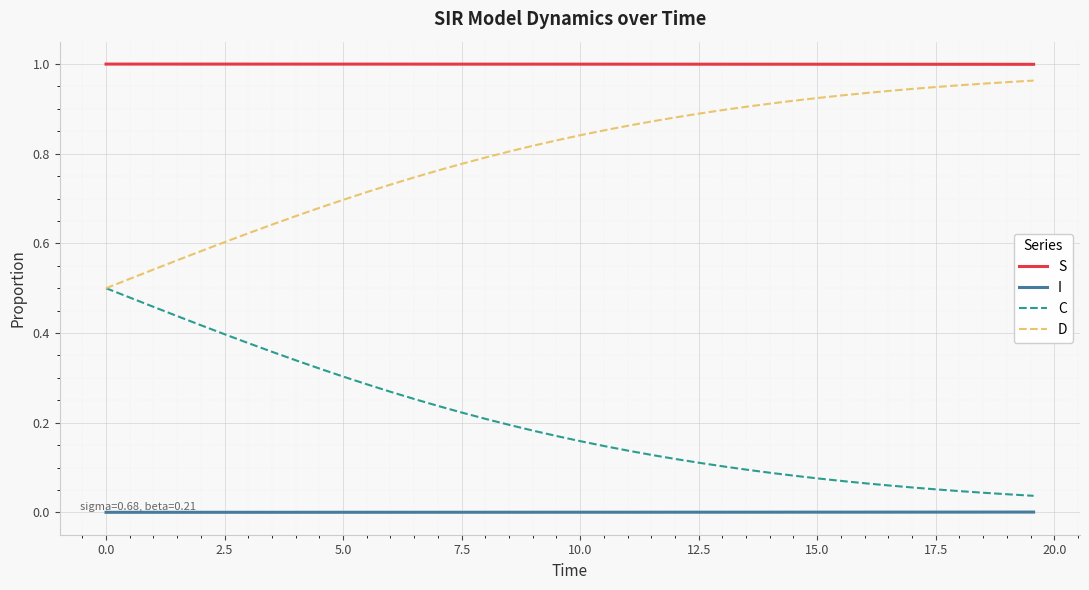

True or false: I and S cross at least once.

False